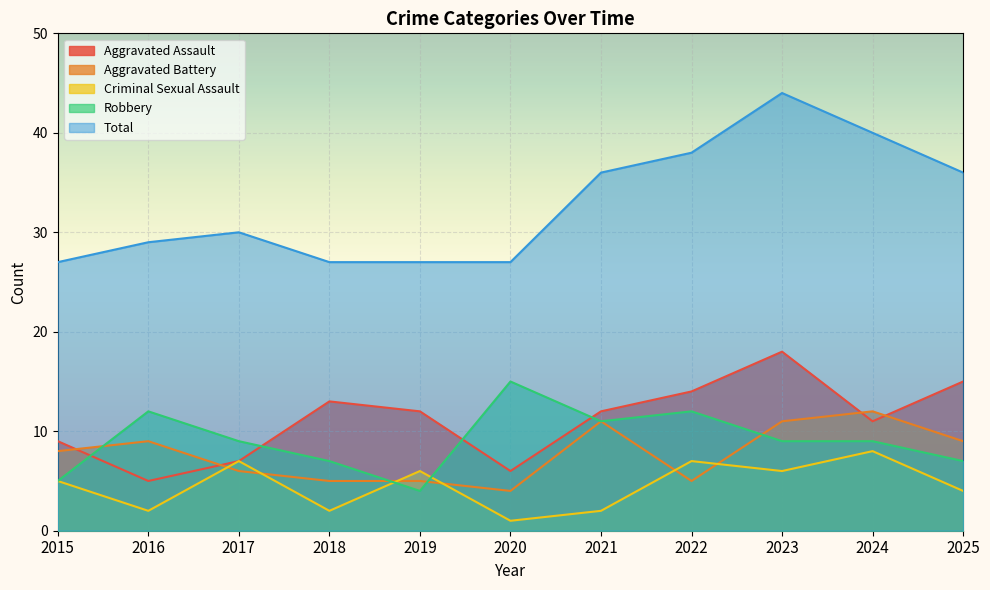

True or false: Criminal Sexual Assault has a value of 5 at 2015.

True